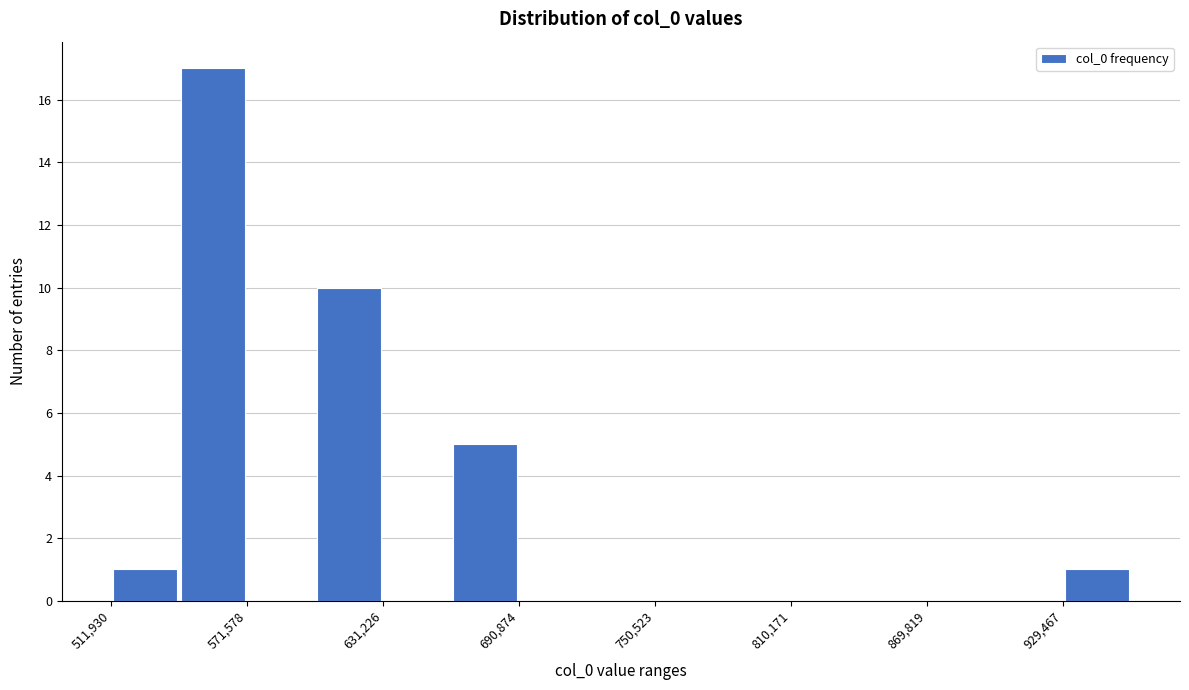

Around what value on the x-axis is the tallest bar? Give the approximate position of its centre, as read against the axis.

560000